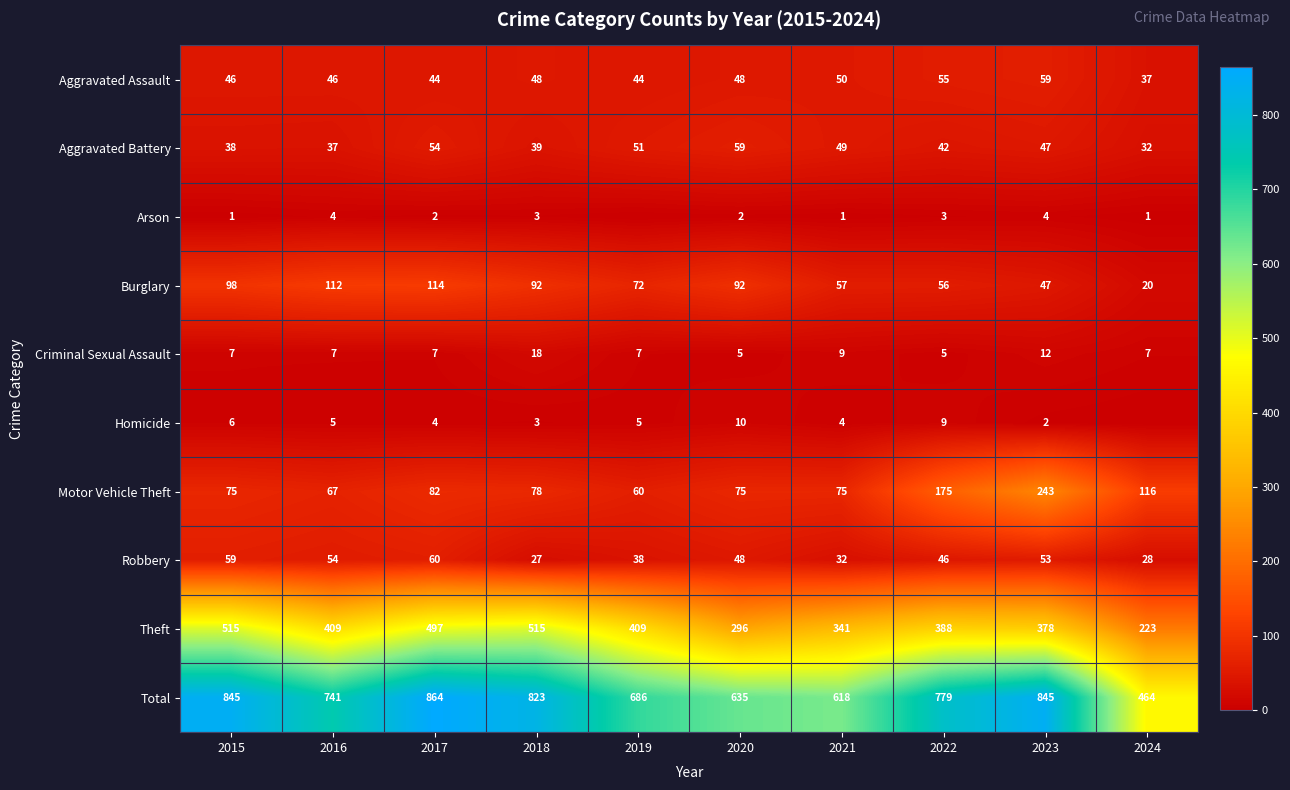

The Arson series shows 2 at 2020. True or false?

True